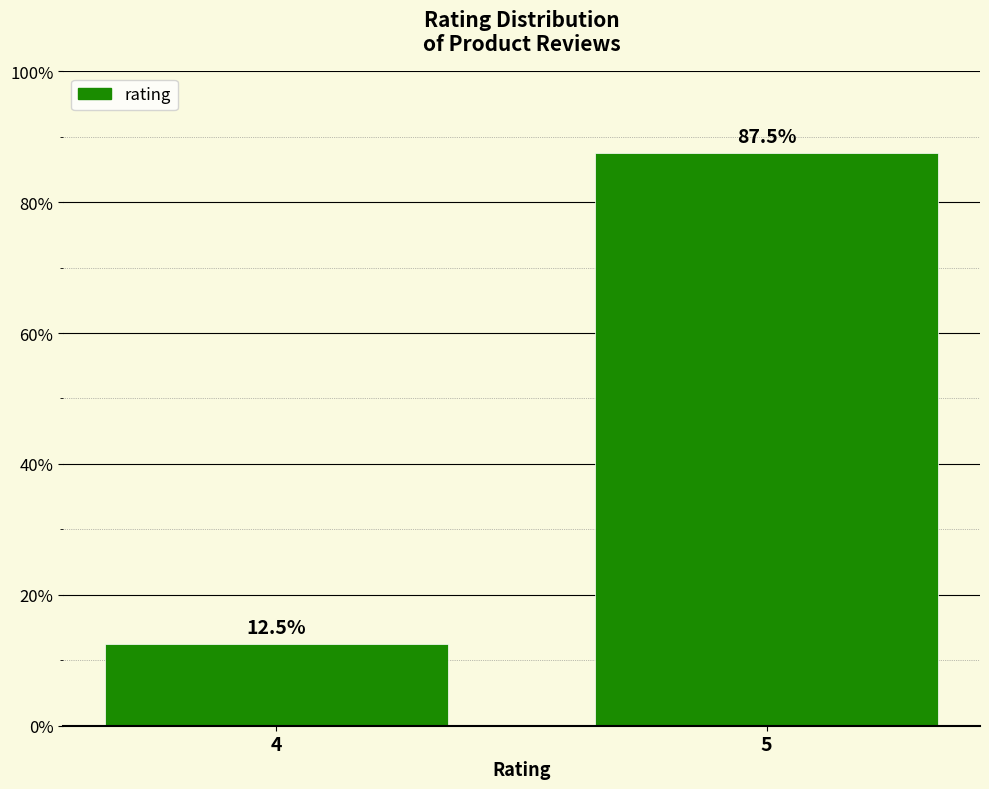

What is the difference between the values at 5 and 4?

75.0